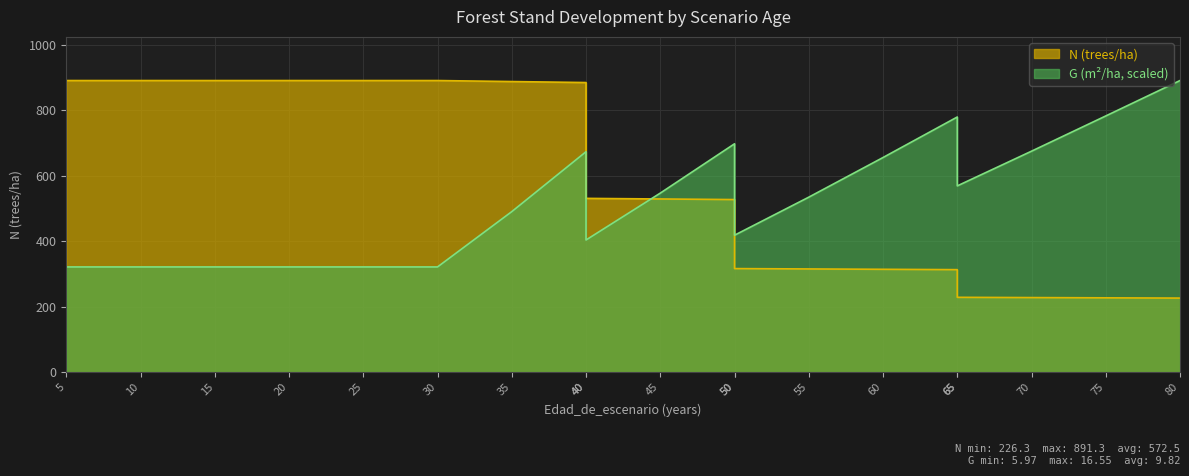

The value of G at 10 is 420.3. True or false?

False